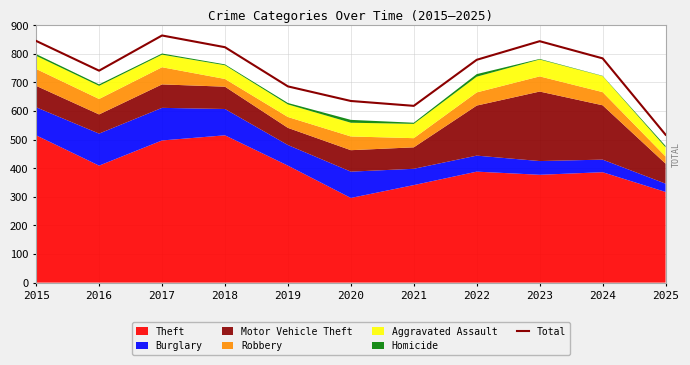

Reading right to left, list all the values displayed in this chart.

2025=517	2024=784	2023=844	2022=779	2021=618	2020=635	2019=686	2018=823	2017=864	2016=741	2015=845